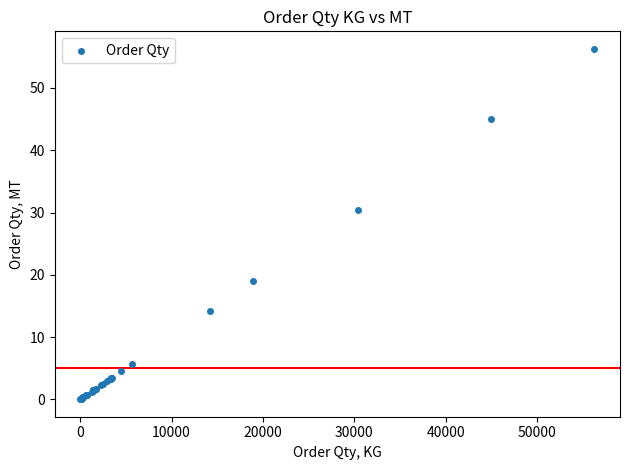

What Y value in the scatter plot is closest to 28?

30.4